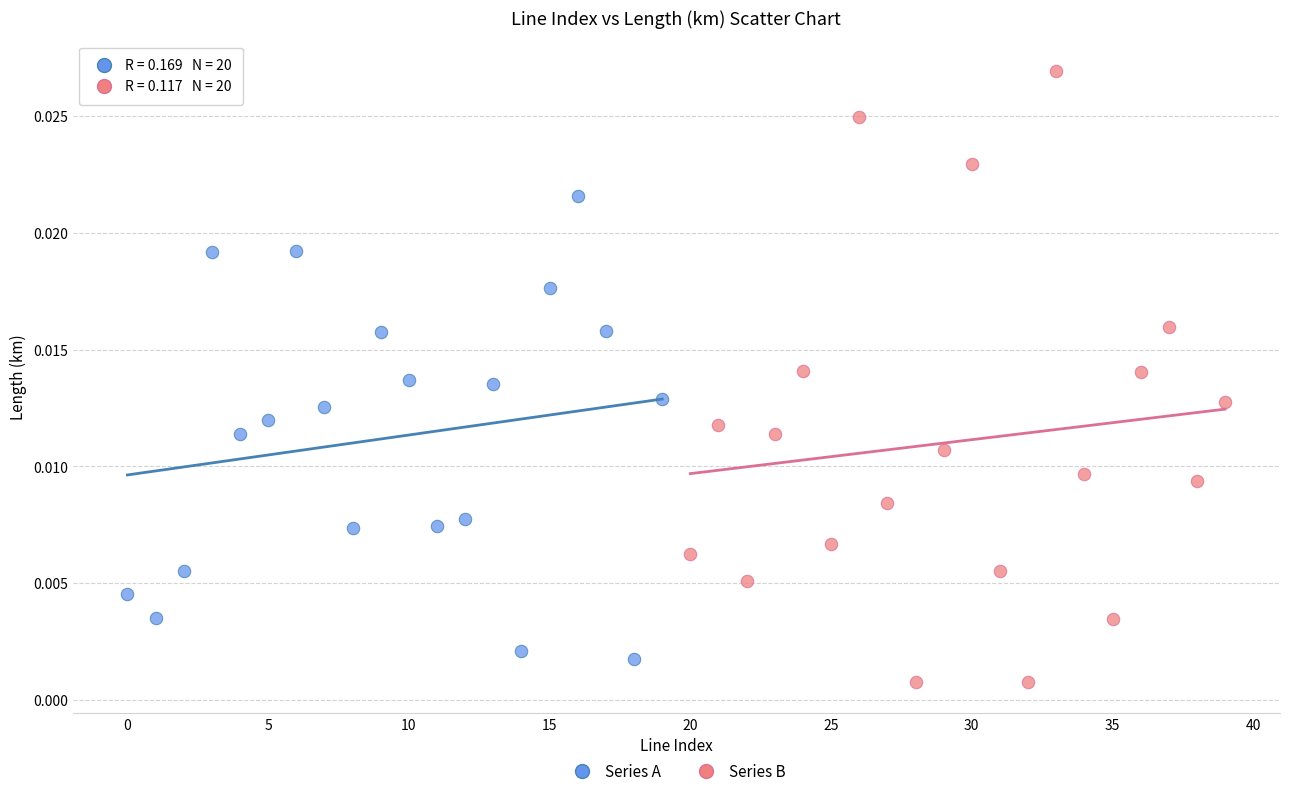

Which series has the largest Y range (max minus min)?

Series B